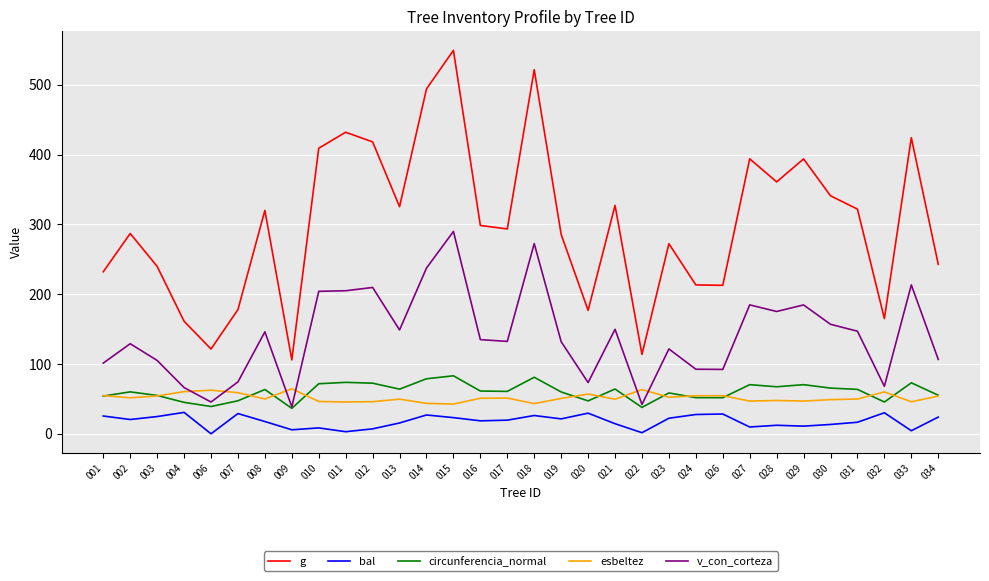

The circunferencia_normal series shows 65.5 at 030. True or false?

True